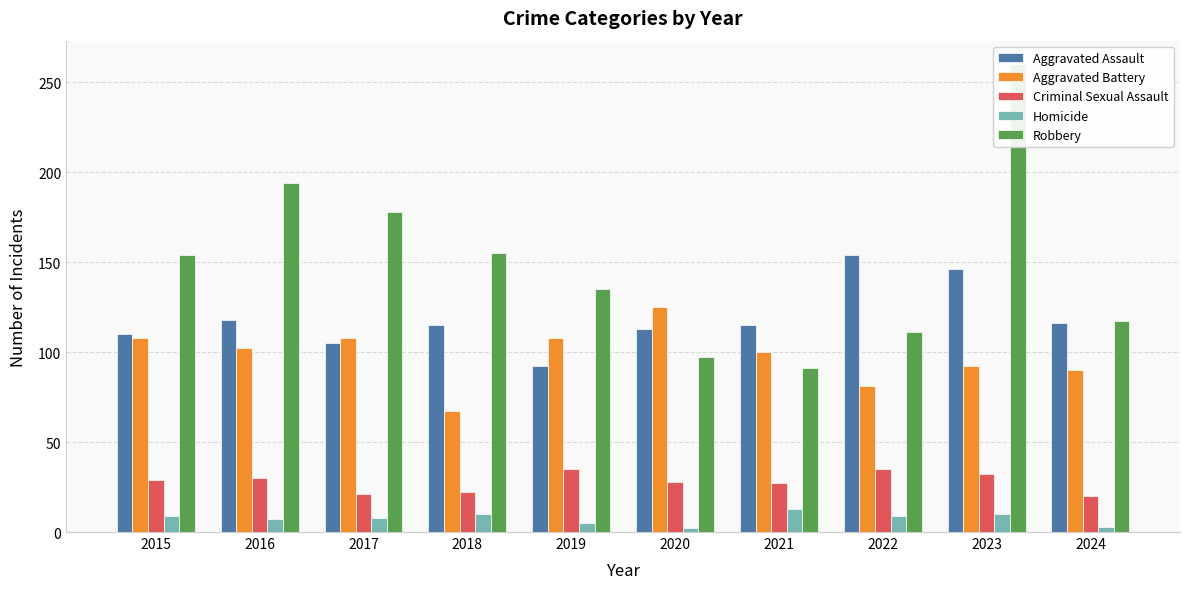

How many values in the Aggravated Battery series exceed 102?

4